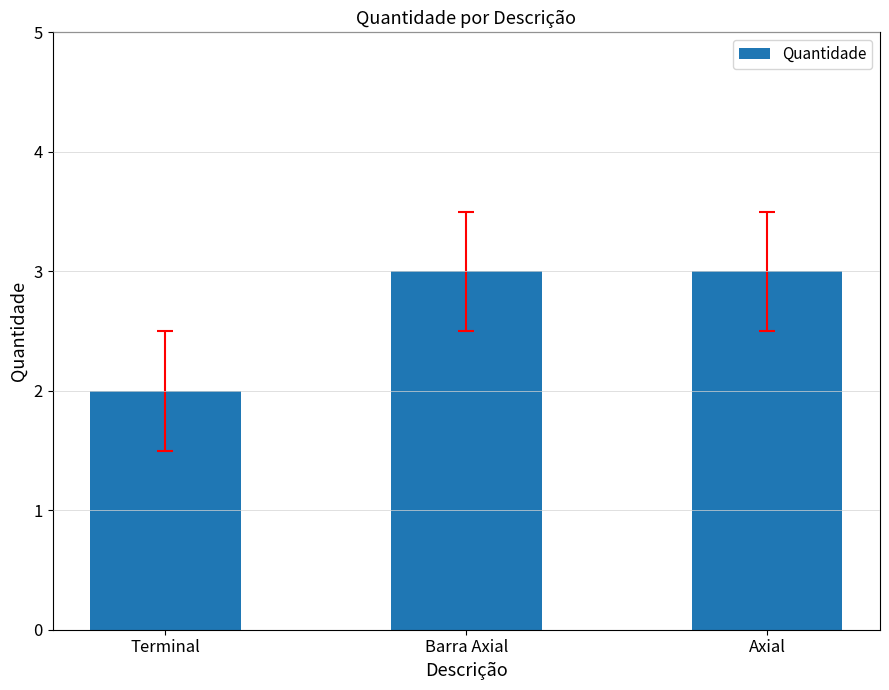

Are the bars grouped side by side (vs. stacked)?

No